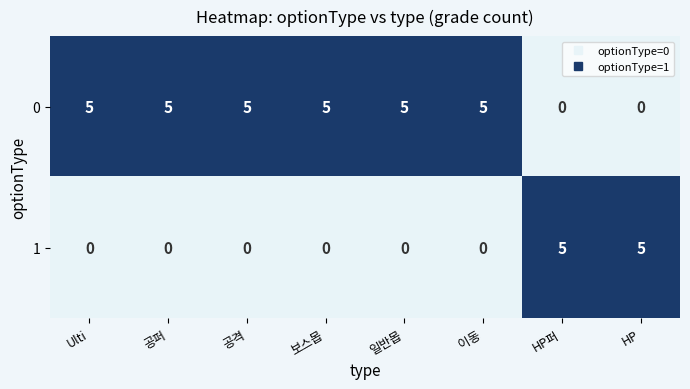

The 1 series shows 3 at Ulti. True or false?

False